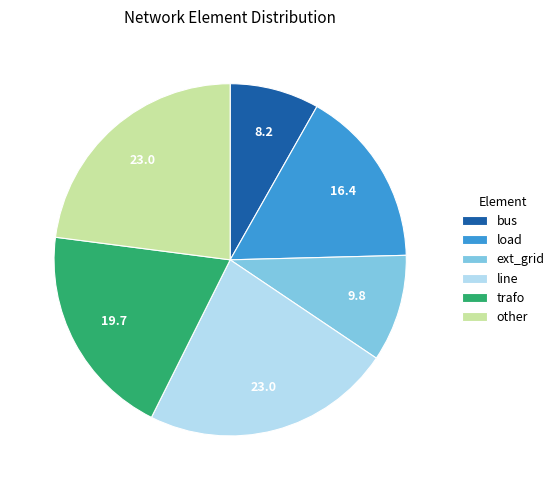

Count the number of slices in the pie.

6